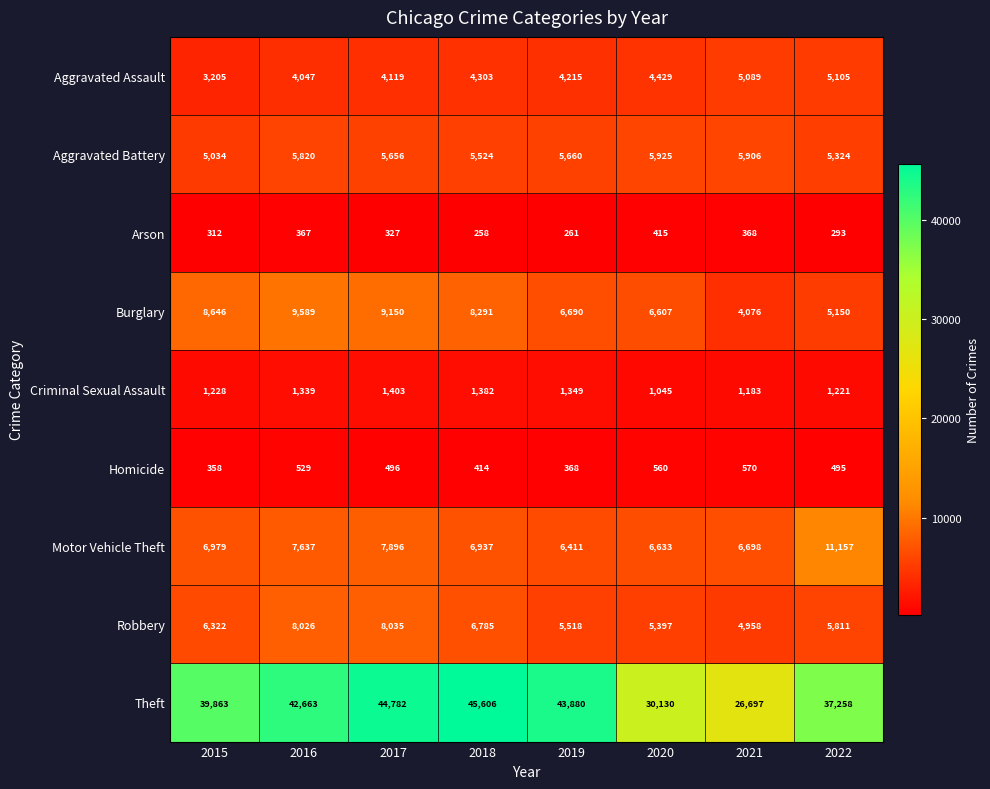

At how many categories does at least one series exceed 3848?

8